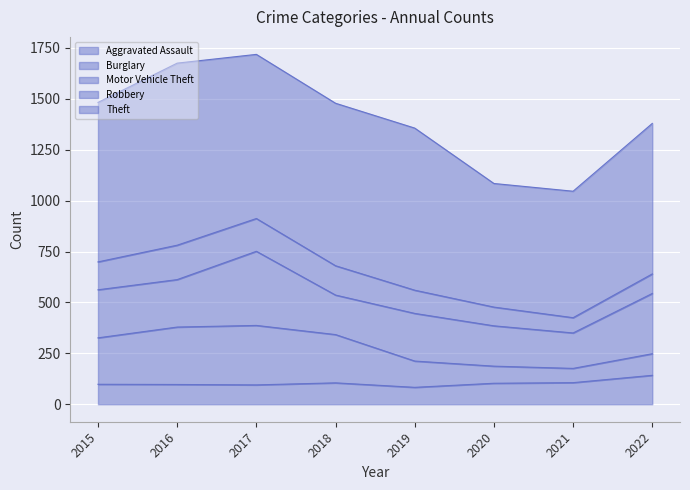

Where is Motor Vehicle Theft nearest to the value 269?

2022